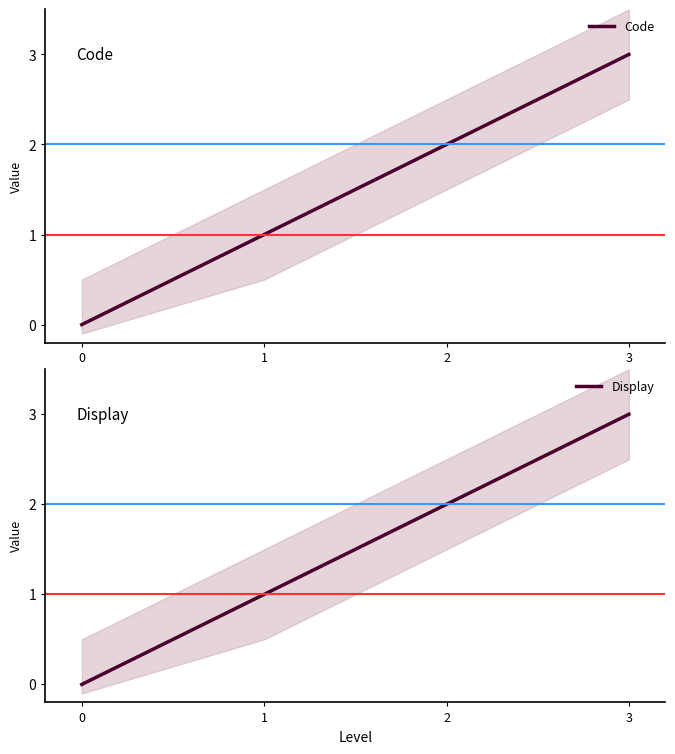

True or false: Code and Display cross at least once.

False